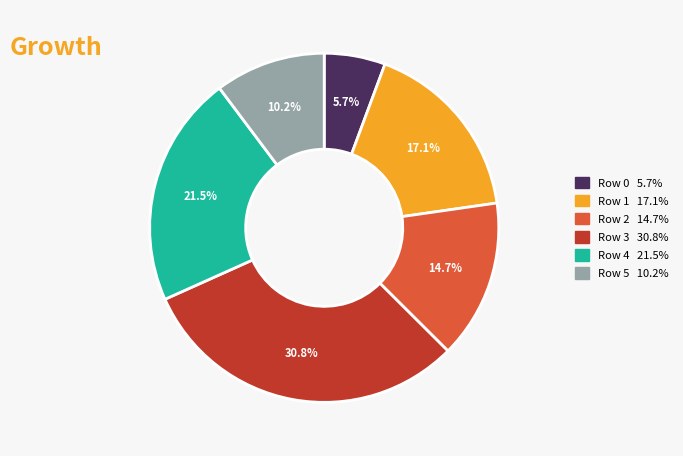

Does Row 1 represent more than half of the total?

No